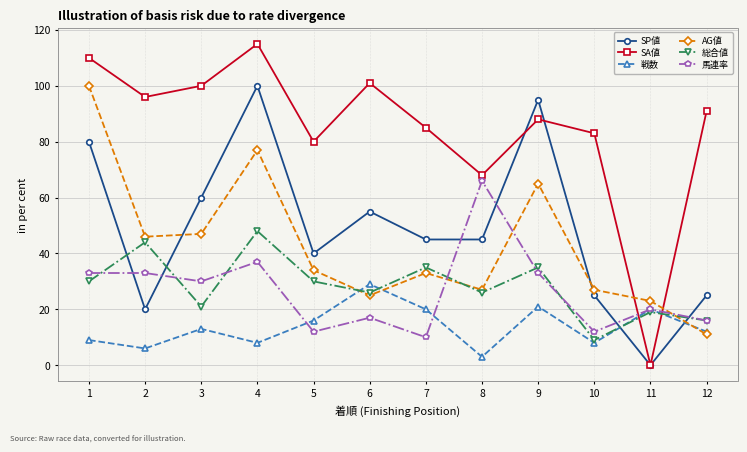

Which series has the widest spread of values?

SA値